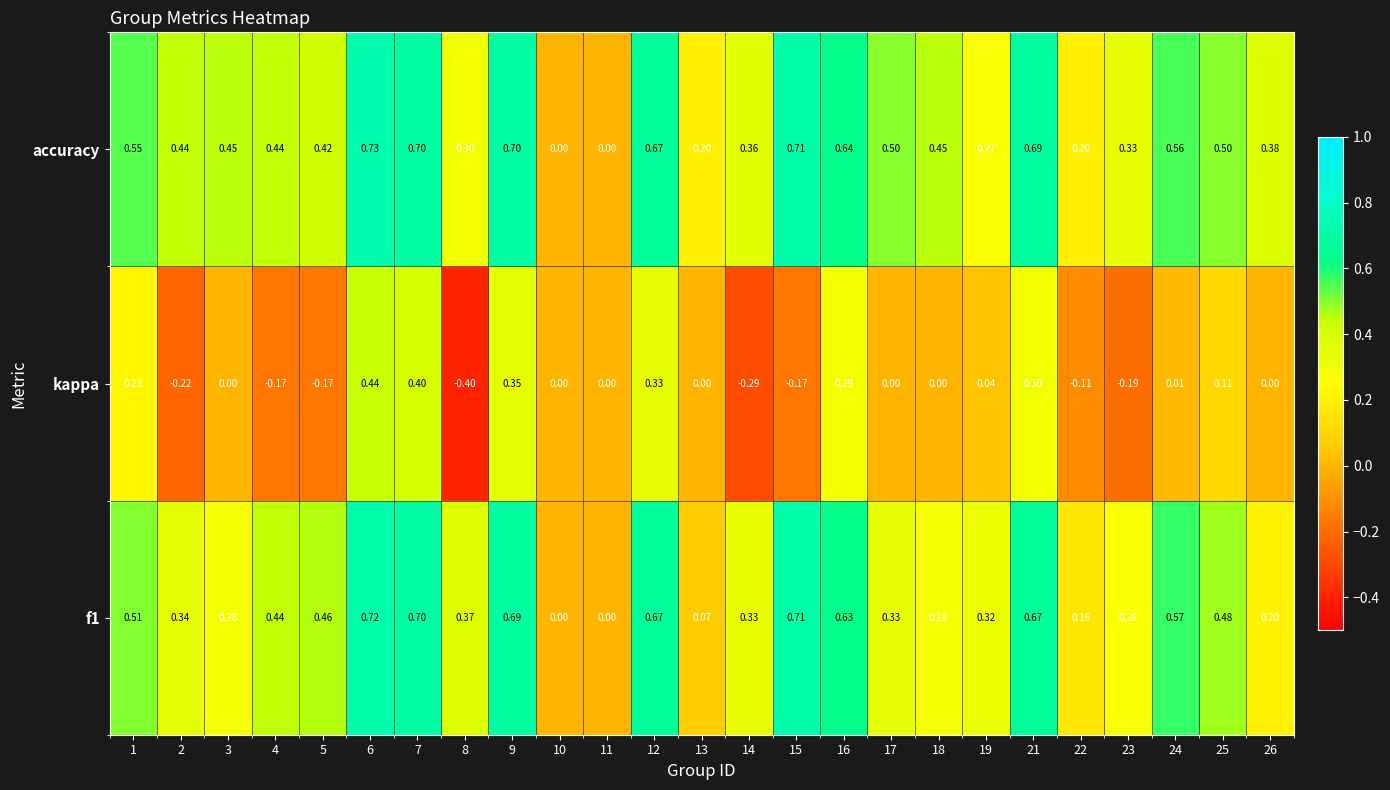

Which series has the largest range (max minus min)?

kappa